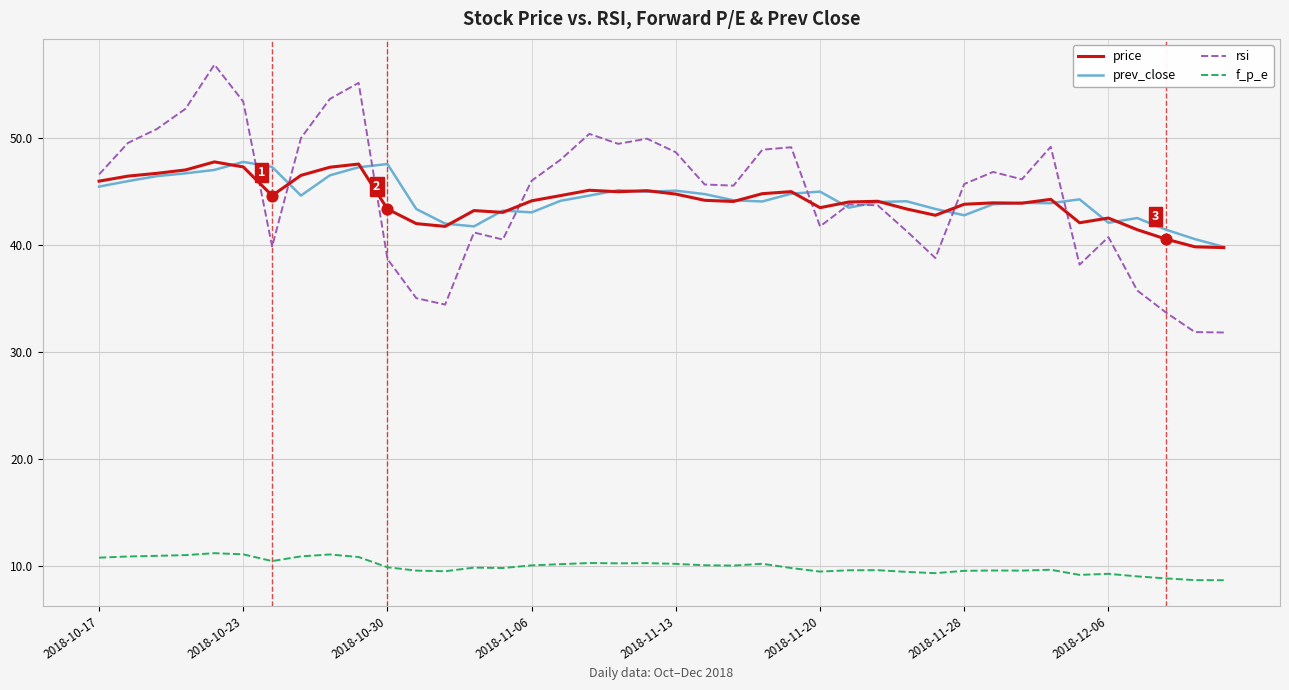

True or false: rsi and f_p_e cross at least once.

False